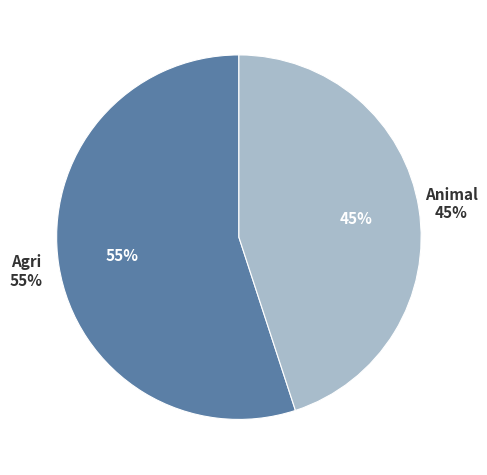

Is it true that 18 is 3% of the pie?

True